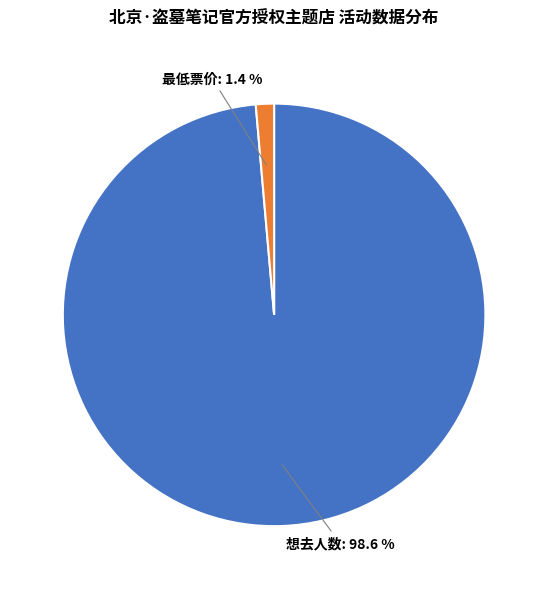

Which has a higher value, 想去人数 or 最低票价?

想去人数